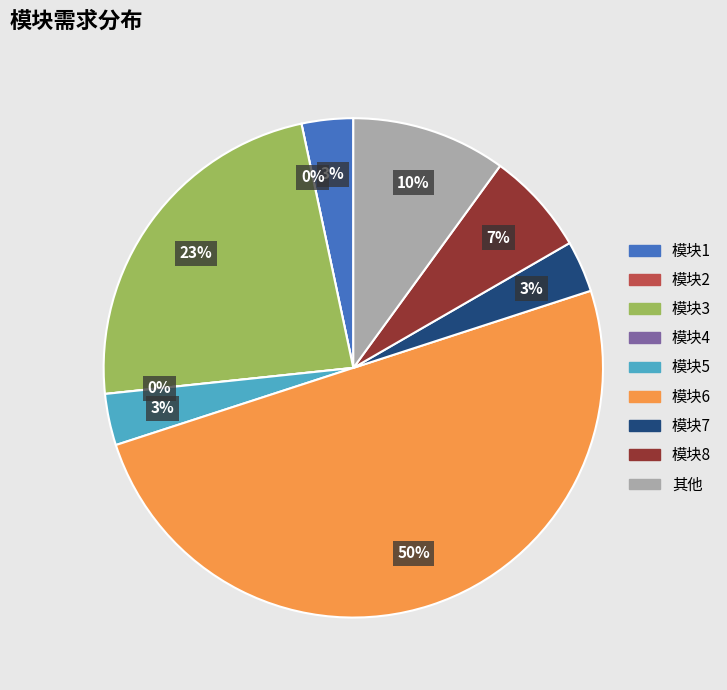

Is there a majority slice in this chart?

No